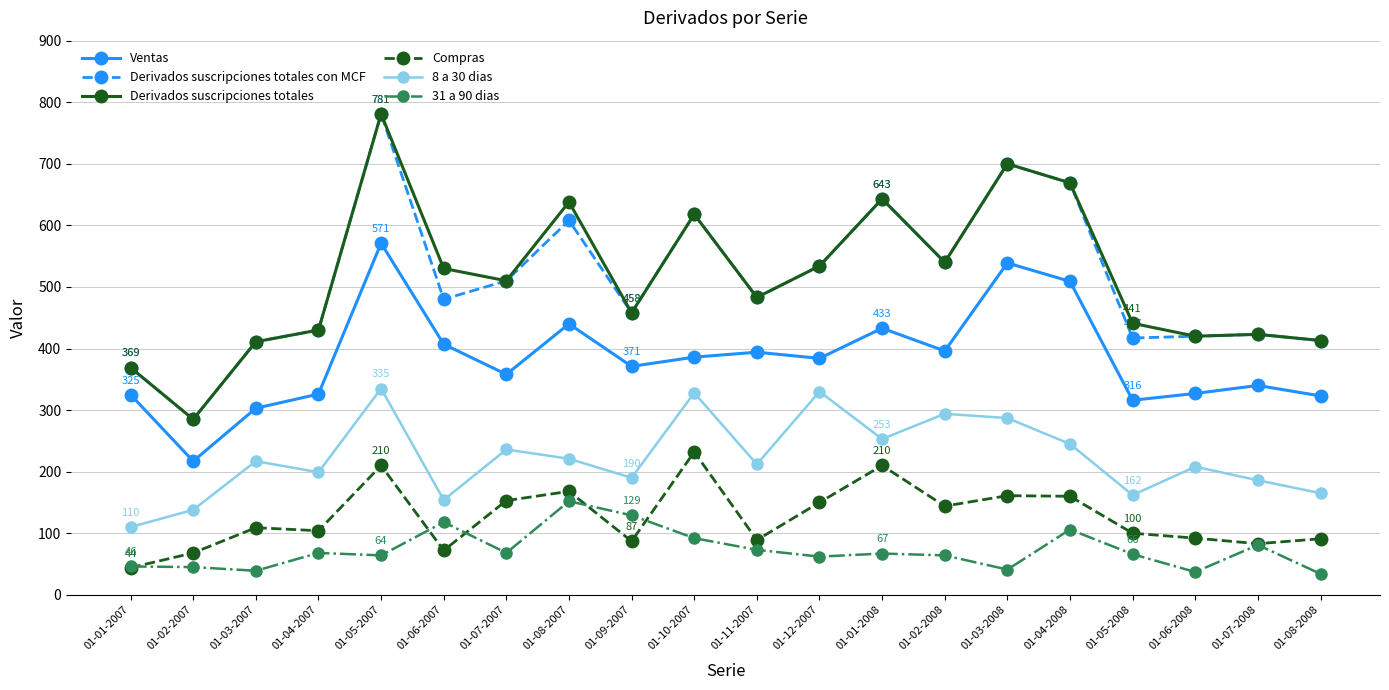

Does the chart display data point markers on the line(s)?

Yes